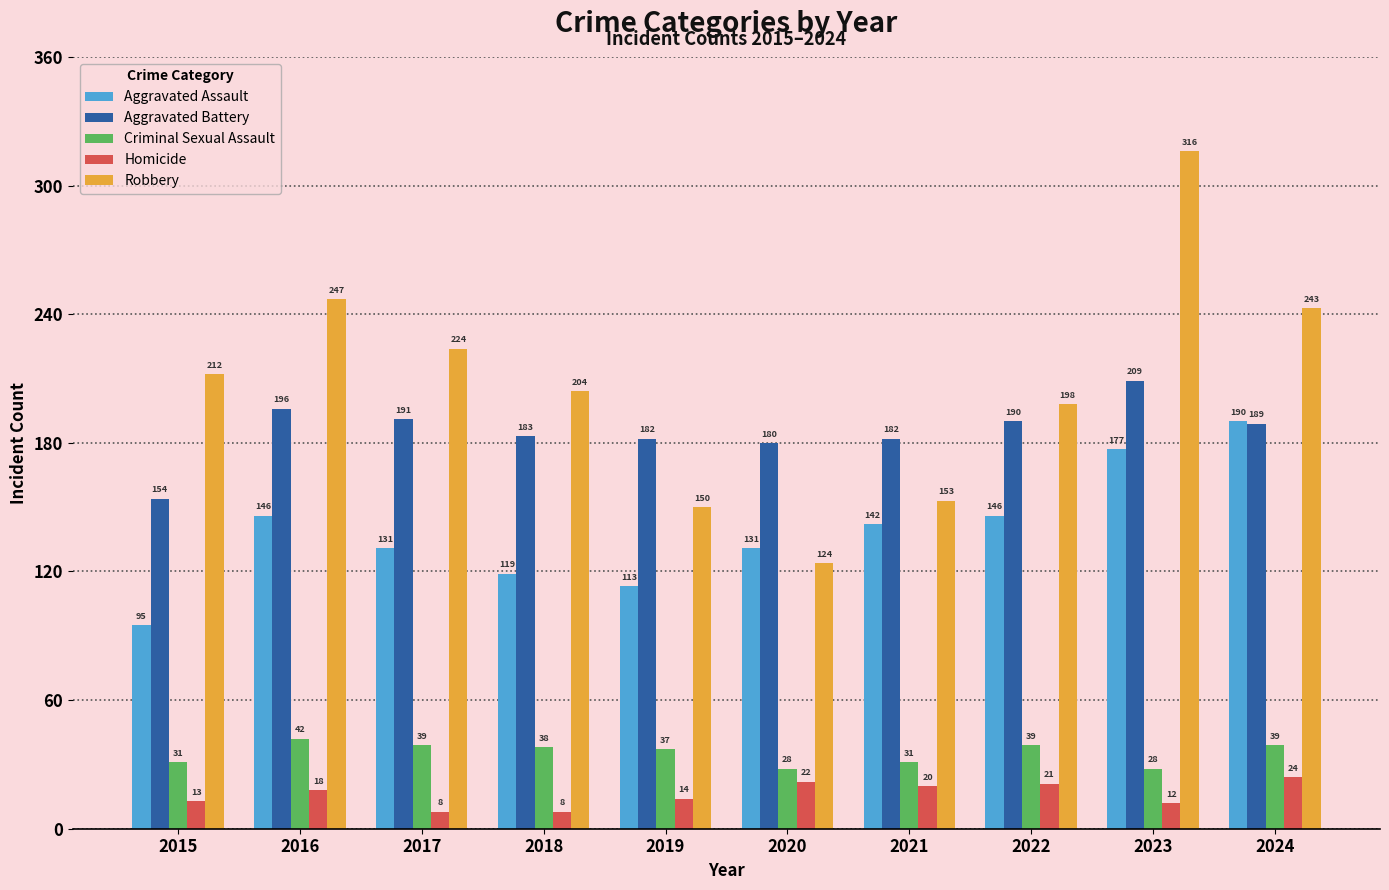

List the series in order of their peak value, lowest first.

Homicide, Criminal Sexual Assault, Aggravated Assault, Aggravated Battery, Robbery